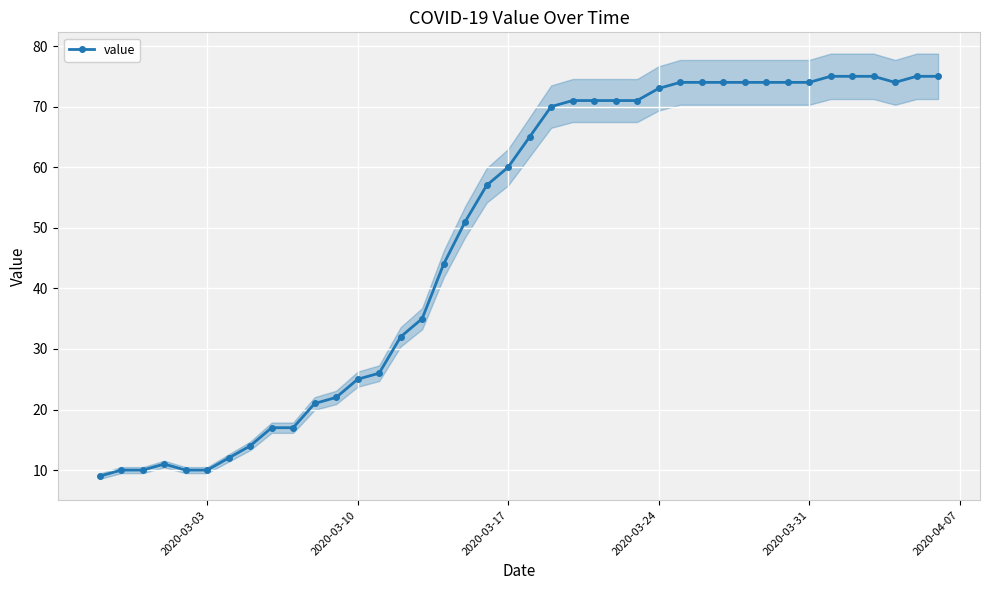

What is the lowest value of the value series?

9